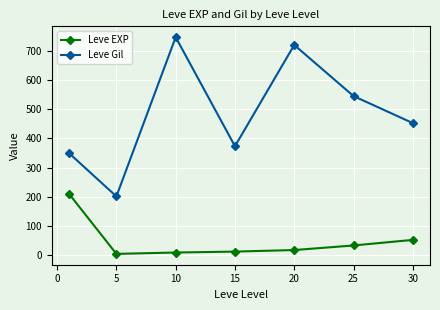

What is the minimum value for Leve Gil?

201.7